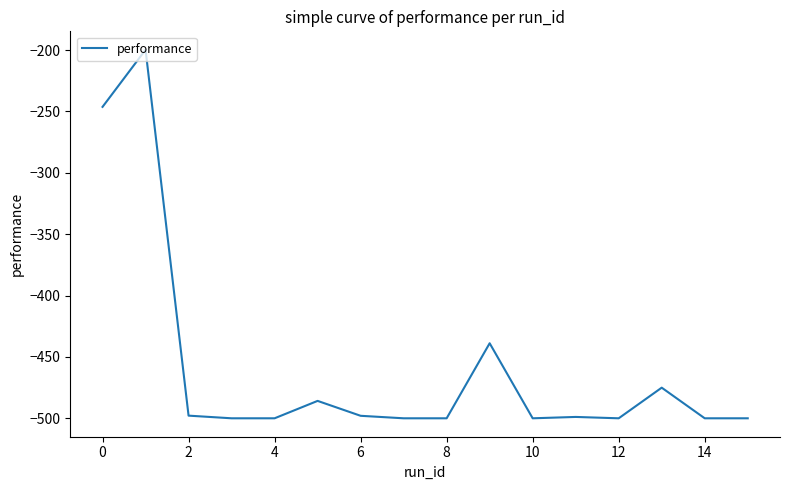

What is the maximum value shown in the chart?

-199.8